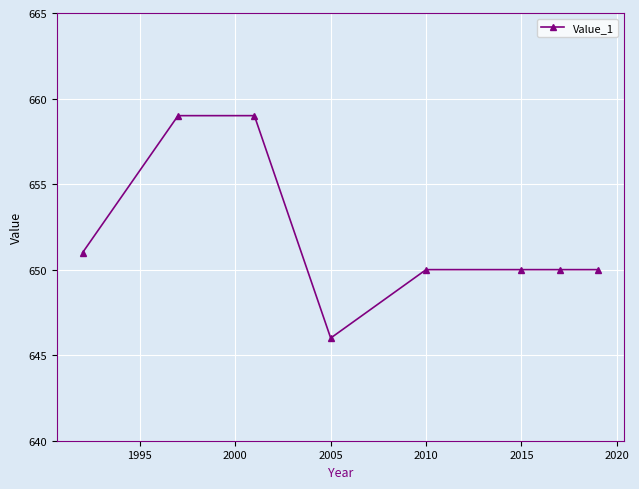

What is the smallest value displayed?

646